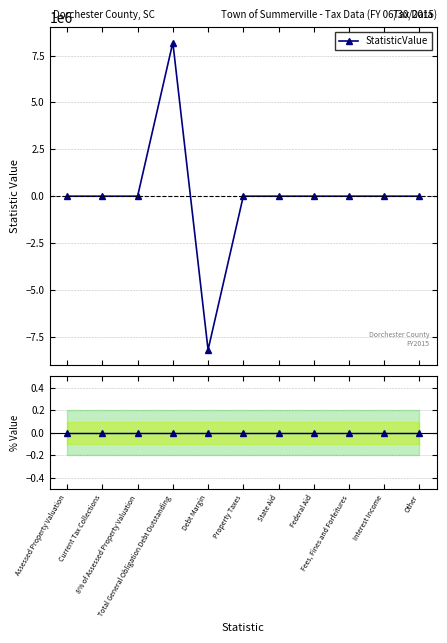

At which label is StatisticValue closest to 0?

Assessed Property Valuation